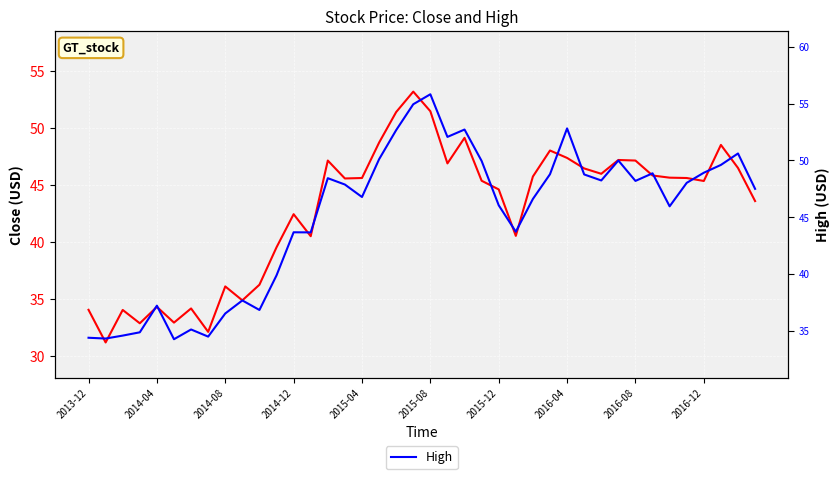

In Close, how many points are lower than both neighbors (excluding endpoints)?

11